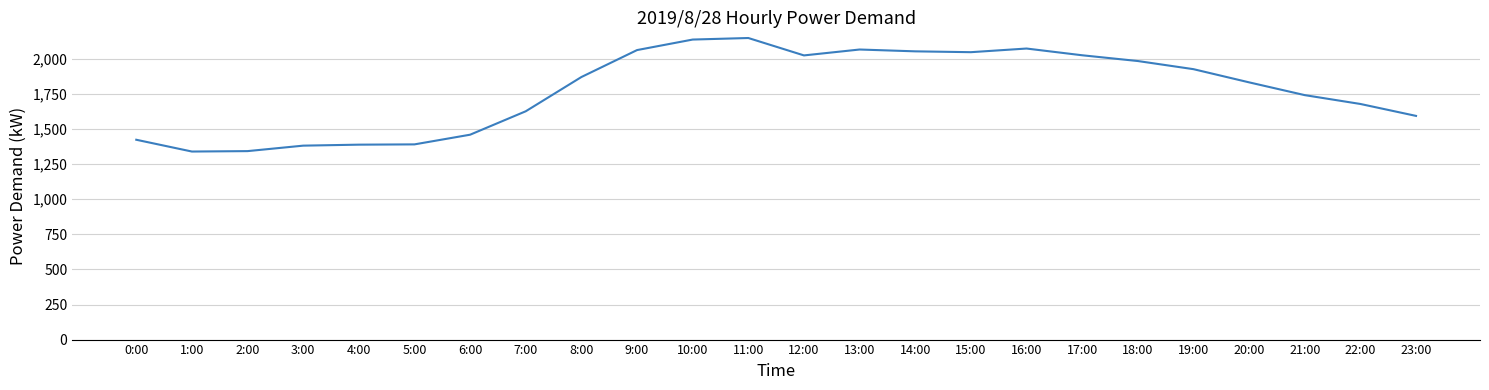

What position from the right is 19:00?

5